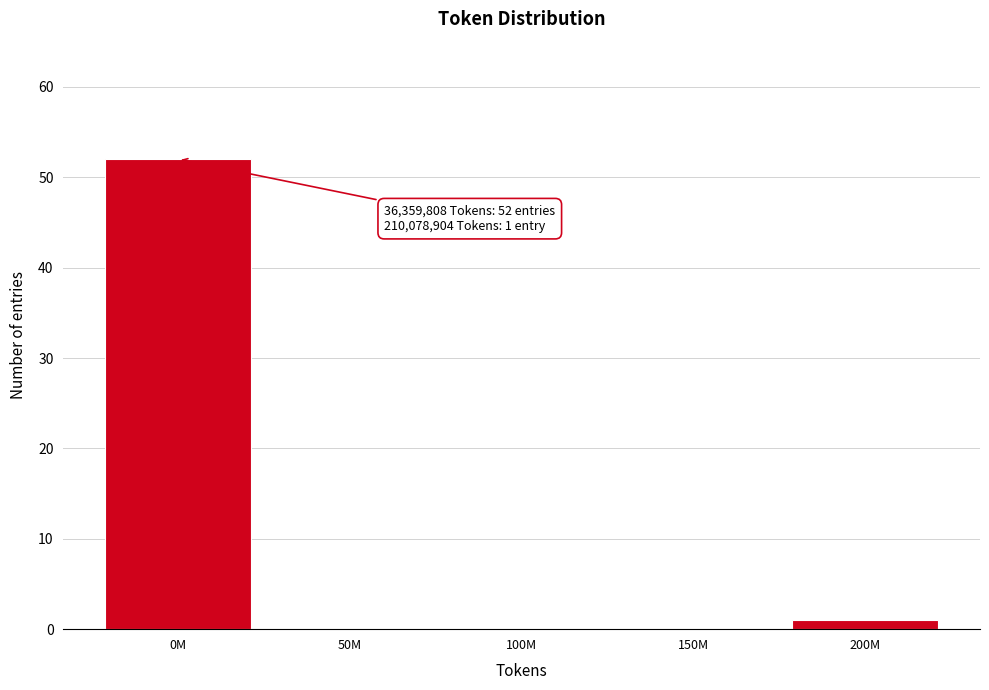

Reading left to right, list all the values displayed in this chart.

0M=52	50M=0	100M=0	150M=0	200M=1